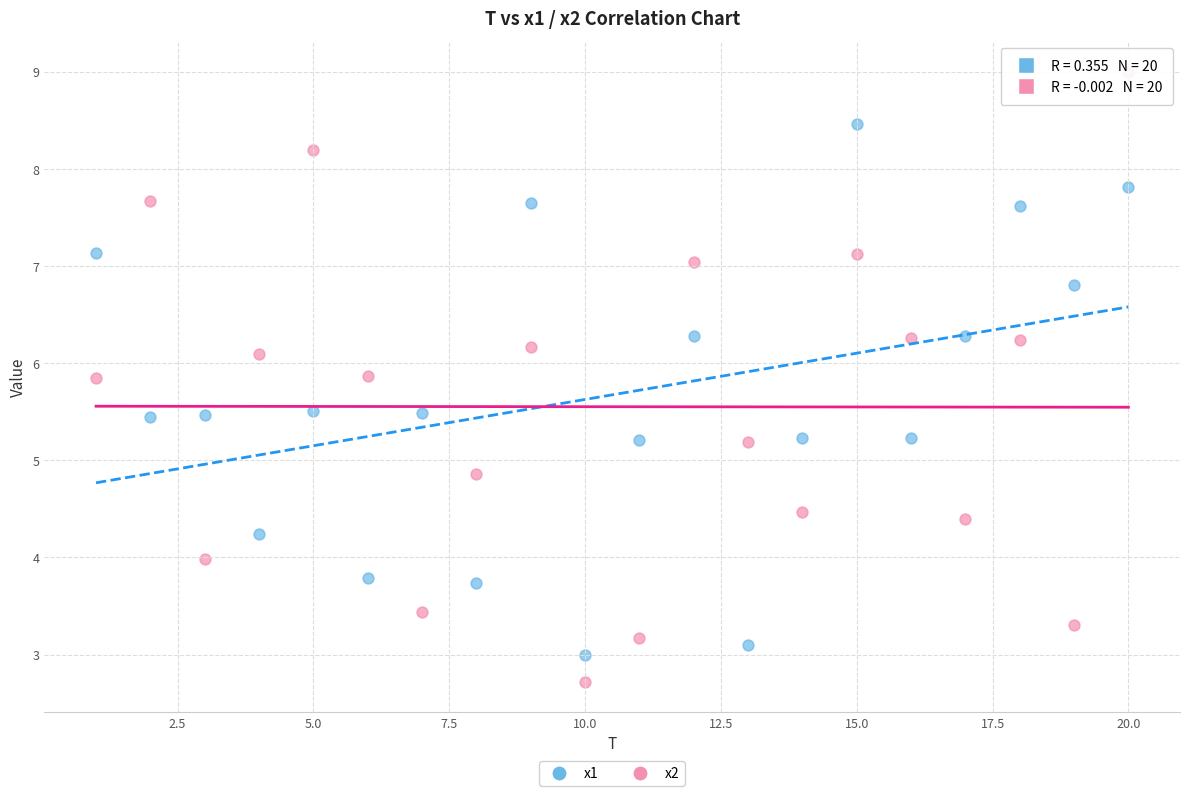

Across all data points, what is the range of X values (max minus min)?

19.0